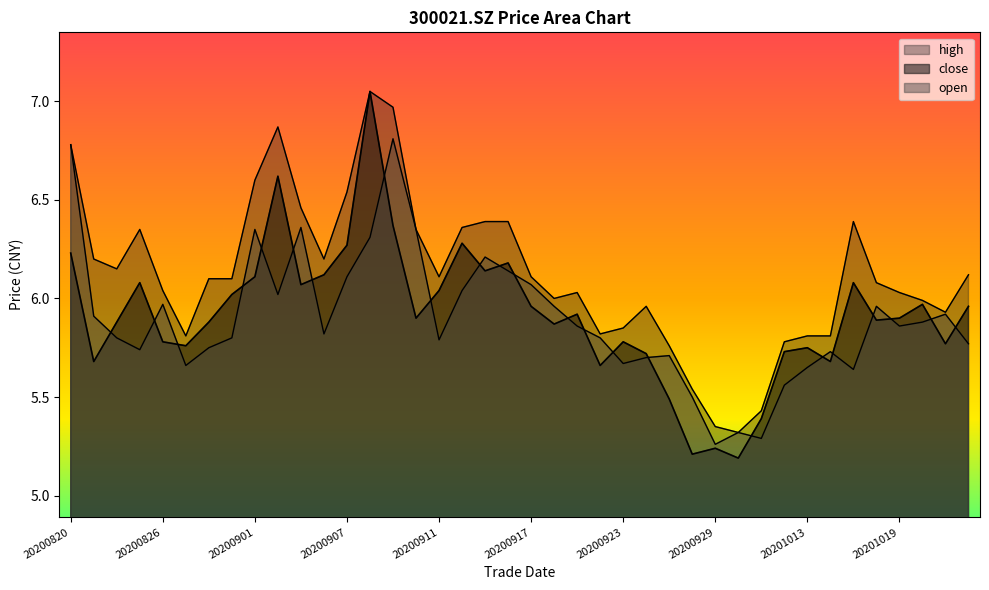

The value of high at 20200917 is 10.6. True or false?

False